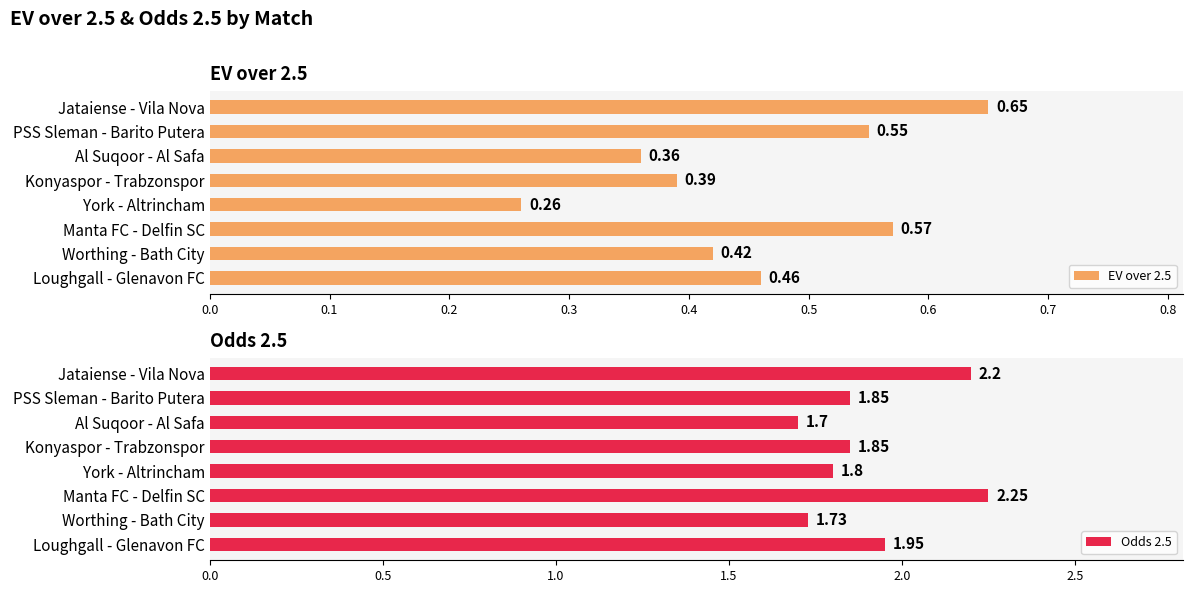

Which category has the lowest value in the EV over 2.5 series?

York - Altrincham